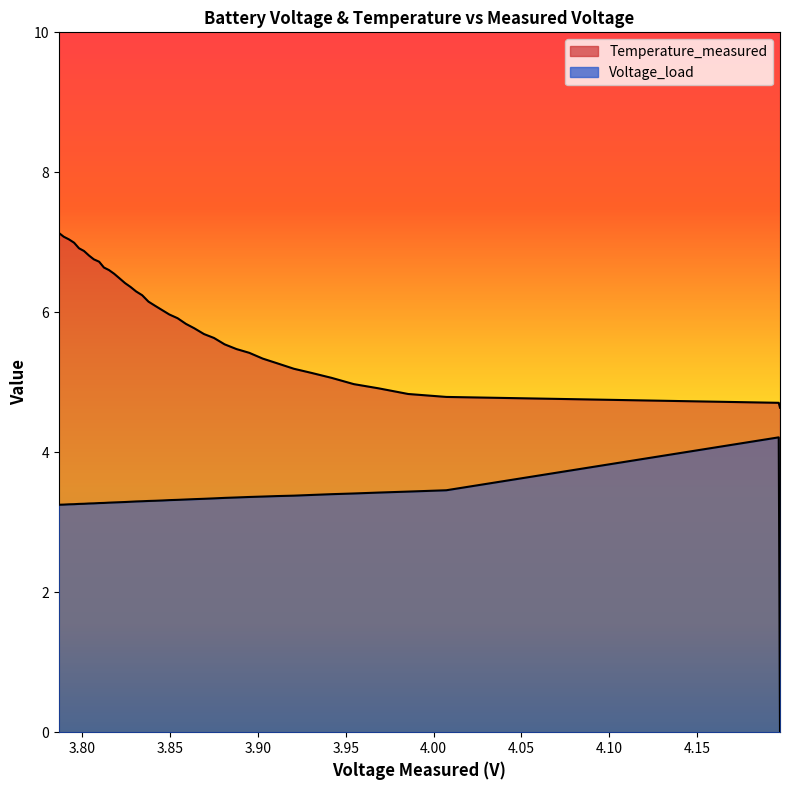

What is the sum of the Voltage_load values at 4 and 10?

6.8